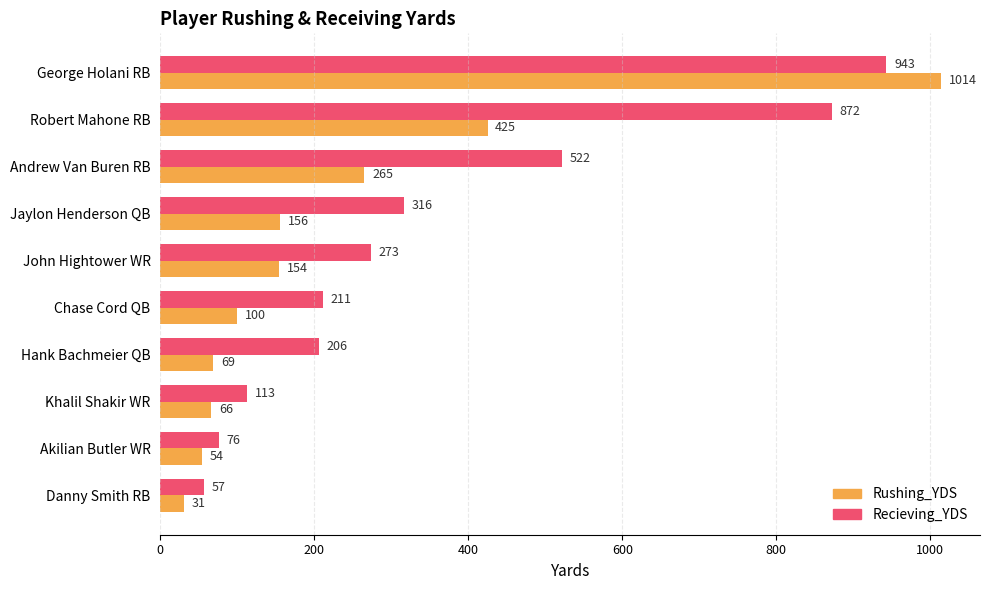

At which label is Rushing_YDS closest to 522?

Robert Mahone RB